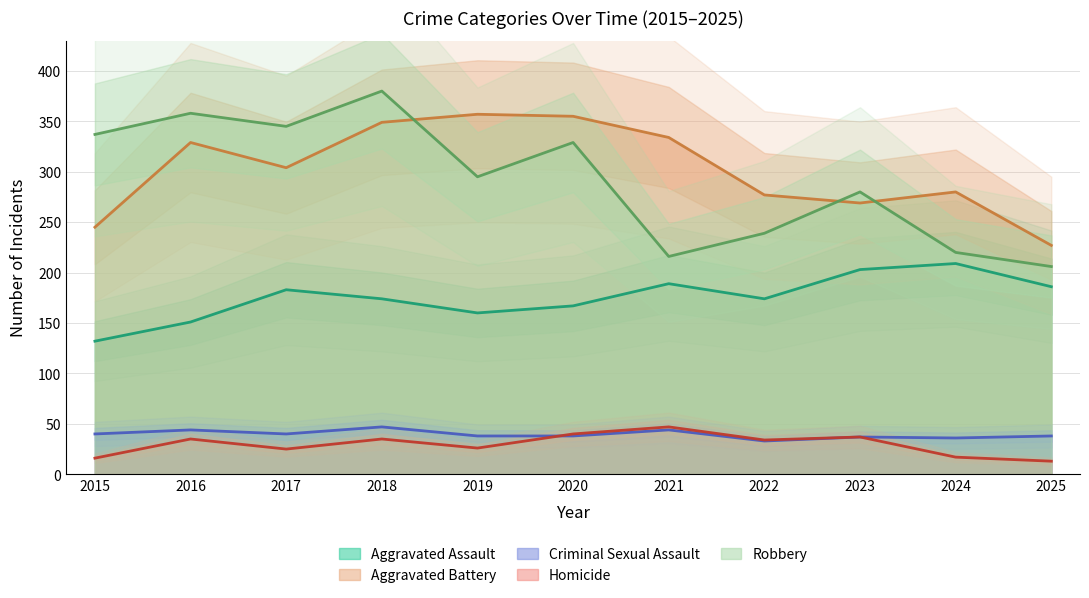

Which category has the highest value across all series?

2018